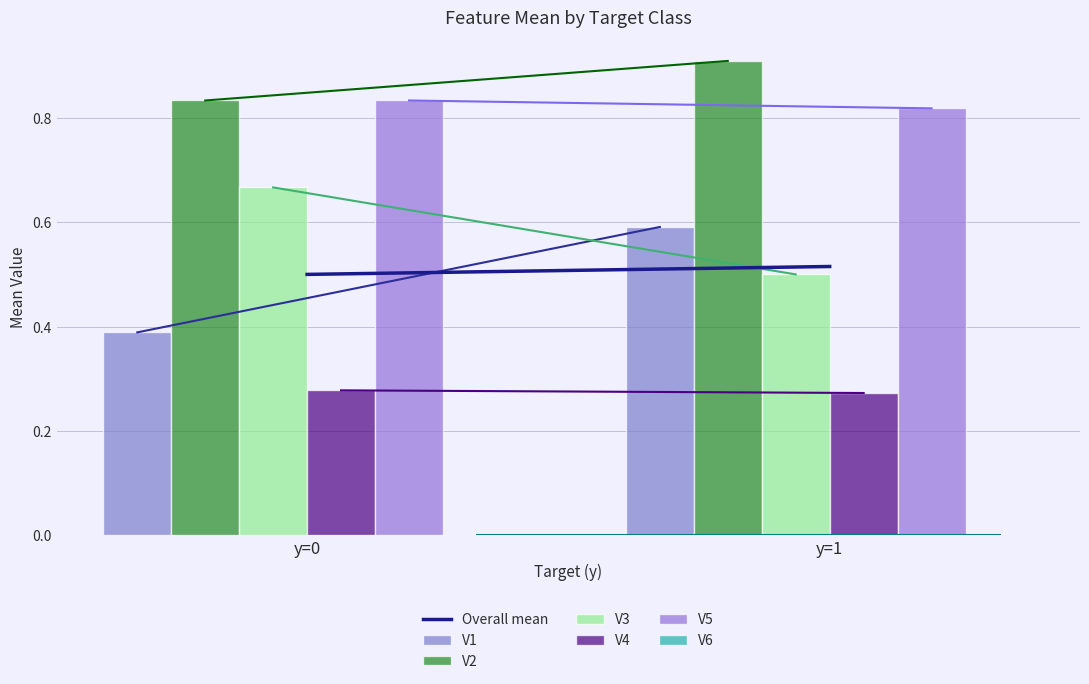

What is the maximum value shown in the chart?

0.9